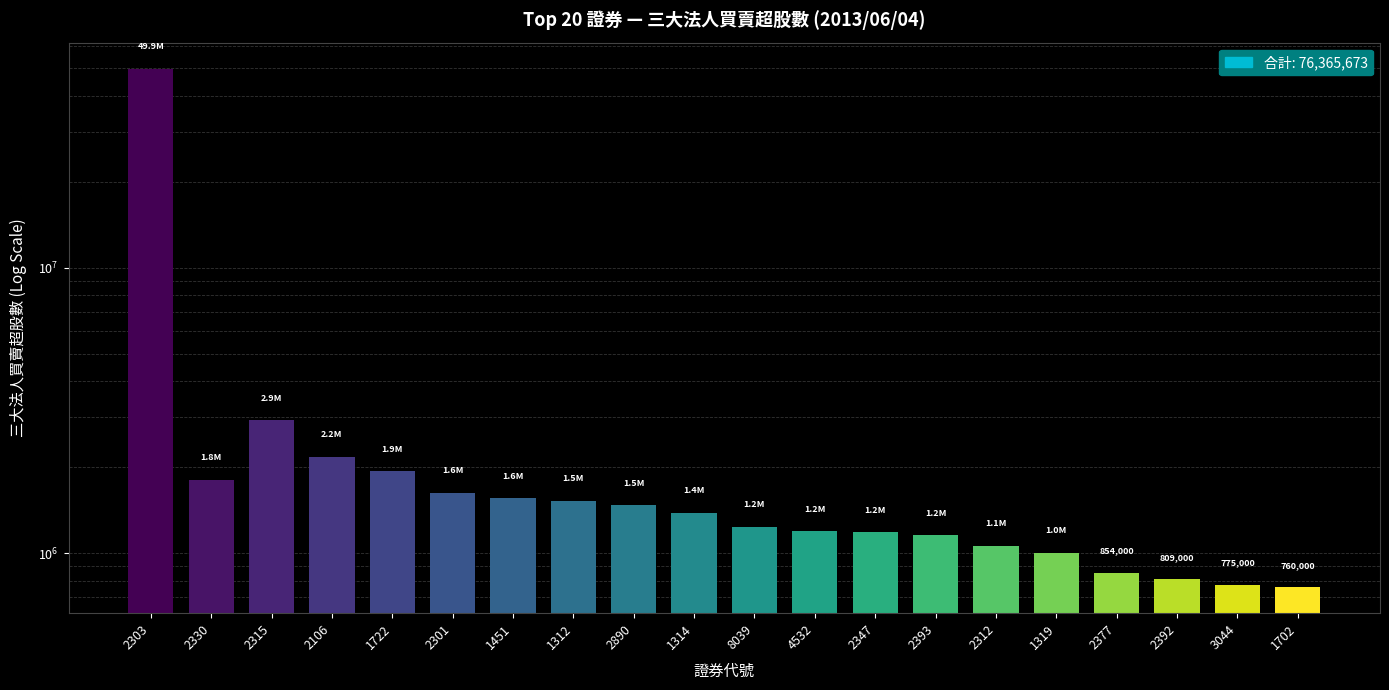

What is the maximum value shown in the chart?

49898083